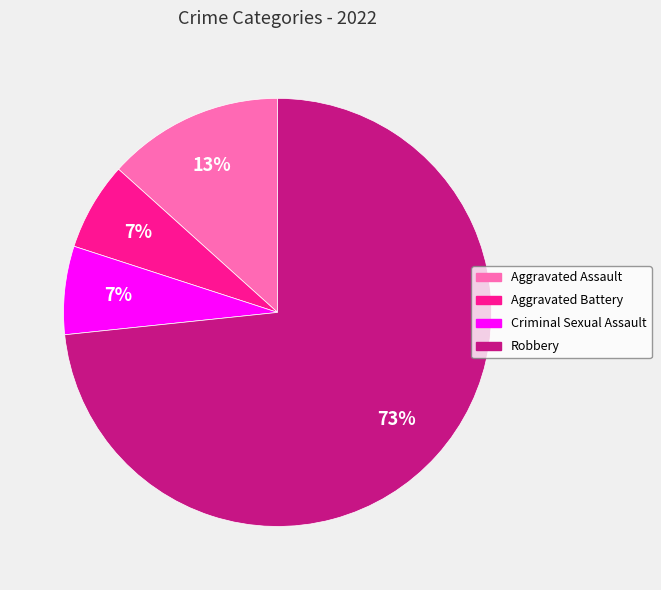

To the nearest percent, what portion does Robbery represent?

73%